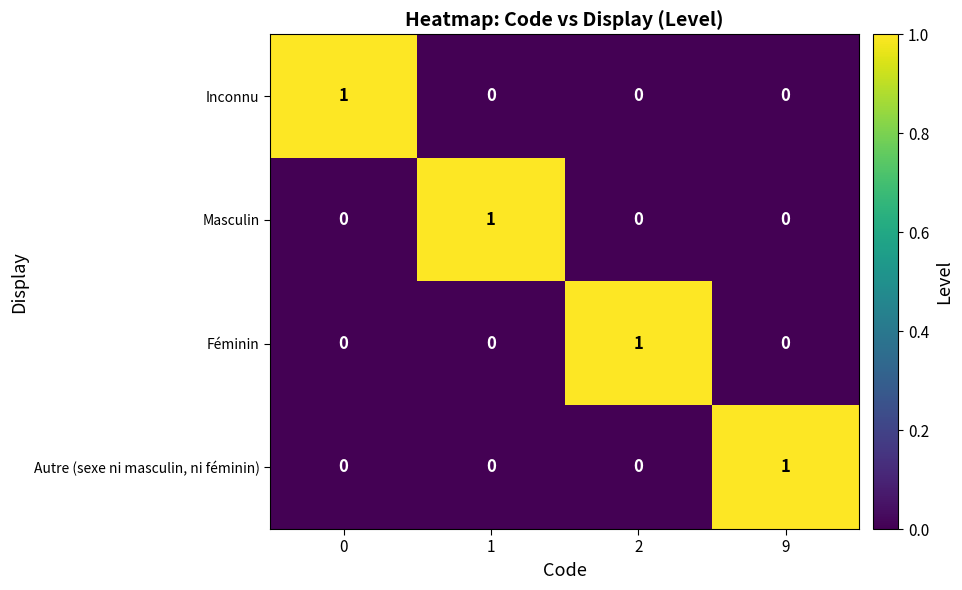

What is the greatest value displayed?

1